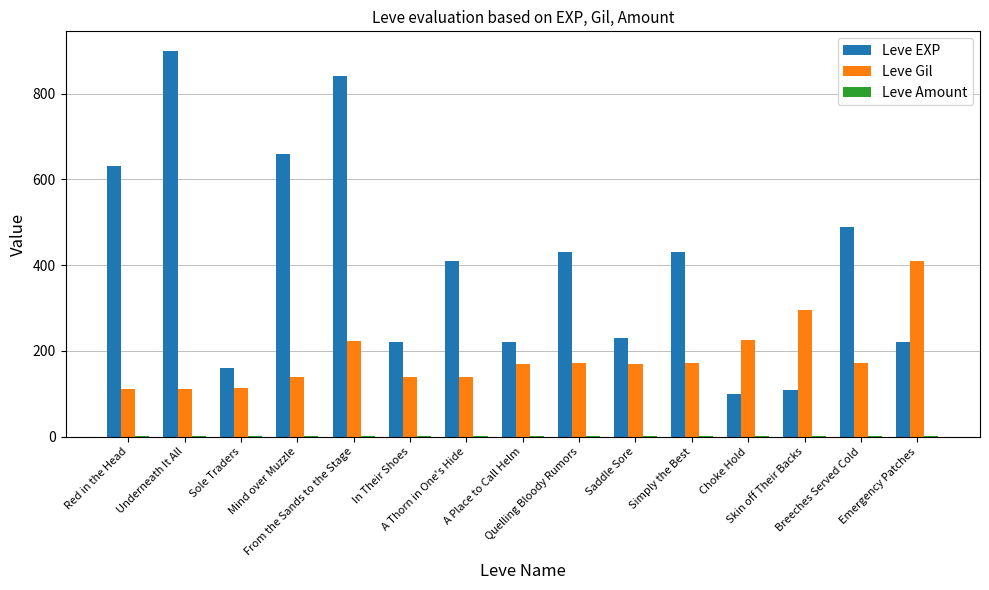

How many groups of bars are there?

15